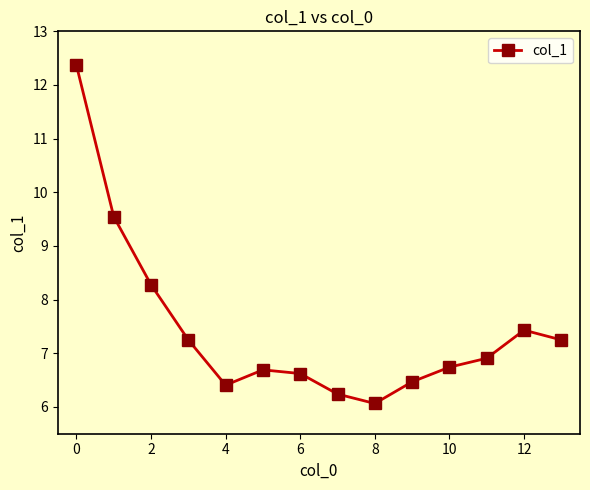

What is the difference between the second highest and minimum values?

3.5